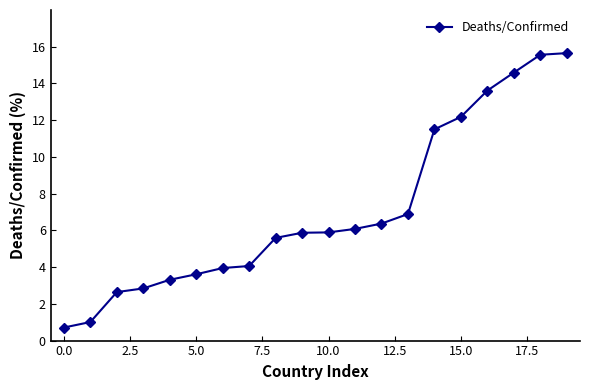

What is the sum of all values?

141.9